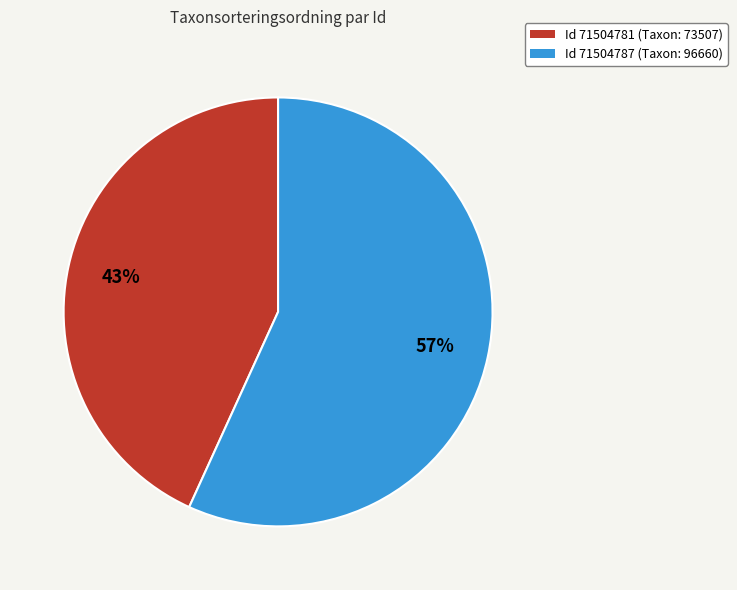

To the nearest percent, what percentage of the pie is Id 71504781 (Taxon: 73507)?

43%